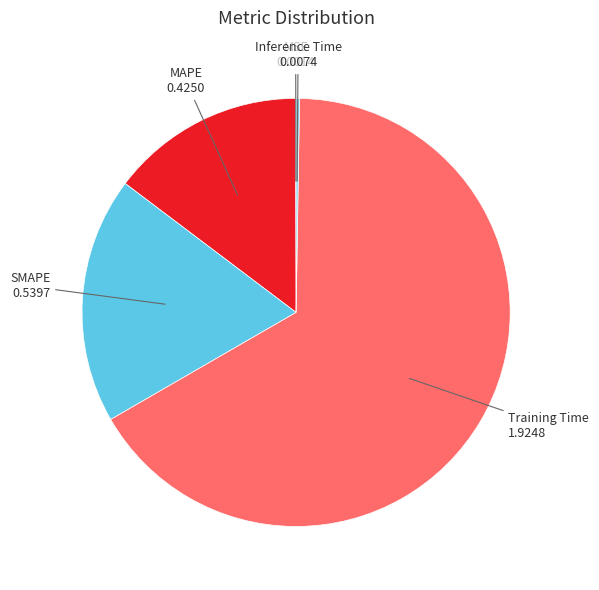

Rank the categories by value from highest to lowest.

Training Time, SMAPE, MAPE, Inference Time, MSE